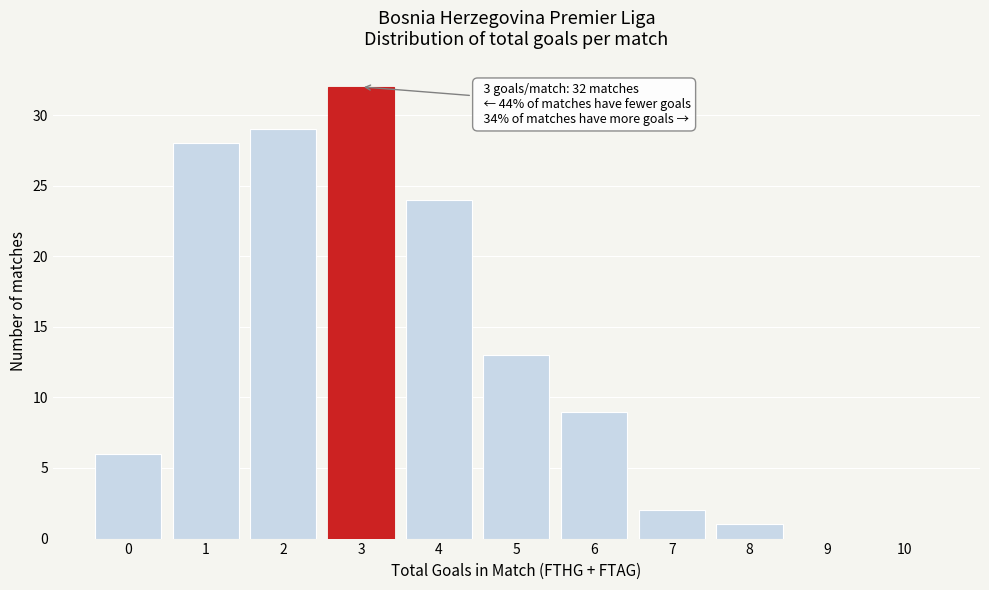

Reading left to right, list all the values displayed in this chart.

0=6	1=28	2=29	3=32	4=24	5=13	6=9	7=2	8=1	9=0	10=0